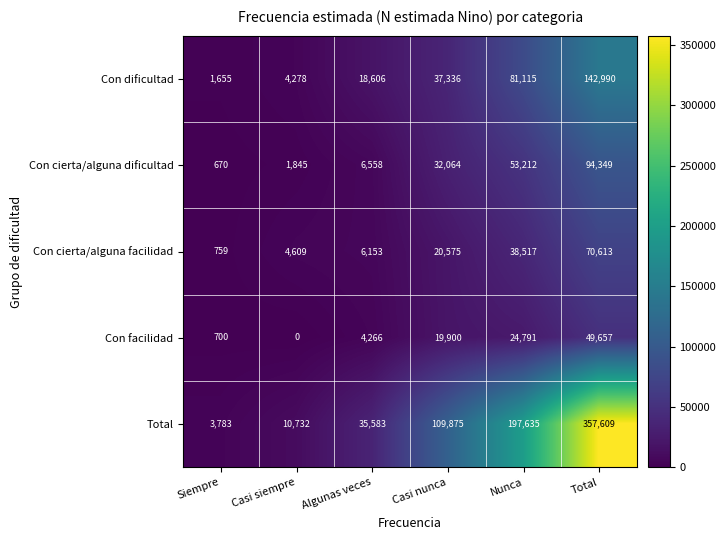

What is the difference between the Con facilidad values at Casi siempre and Algunas veces?

4266